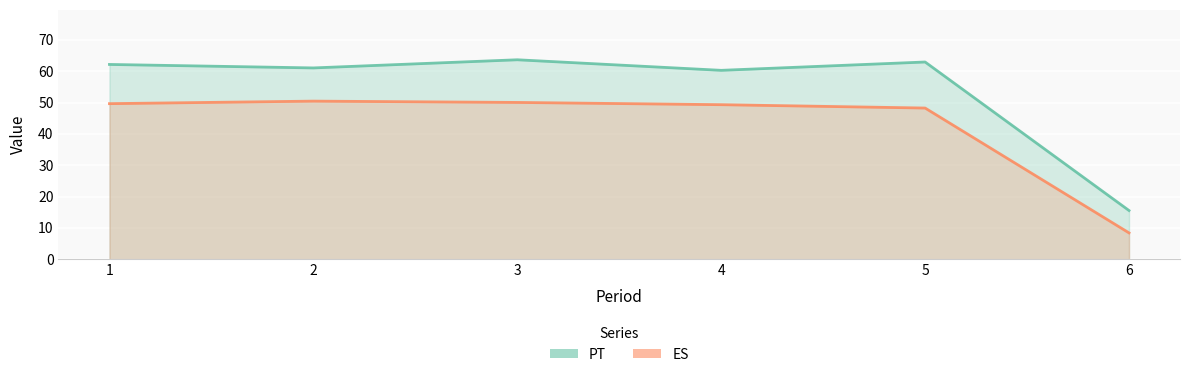

How many interior local peaks does the ES series have?

1